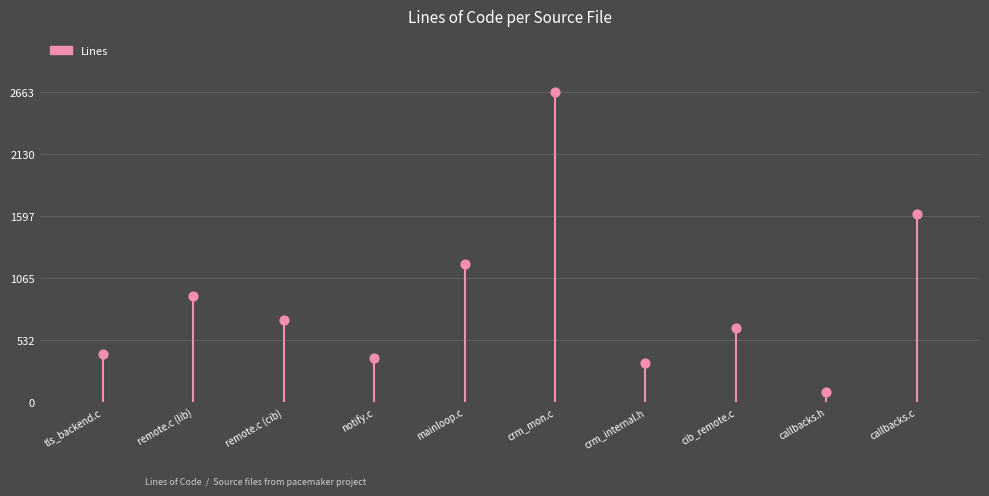

What is the average Y value?

890